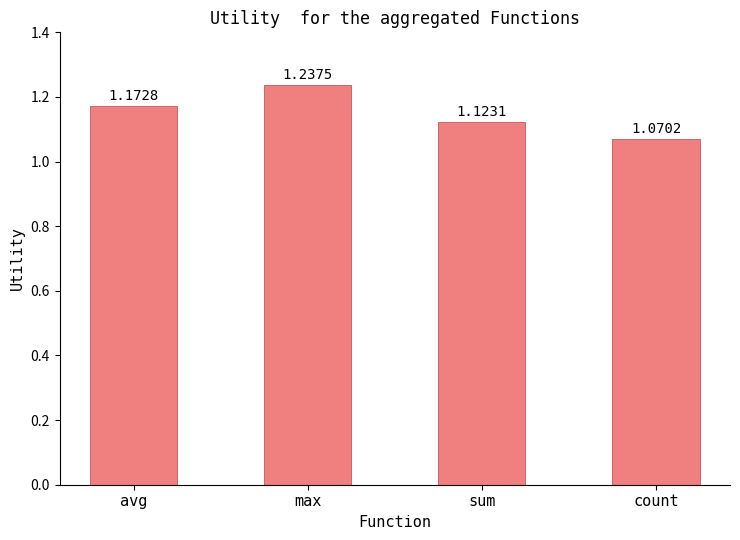

At which label is the value closest to 1?

count